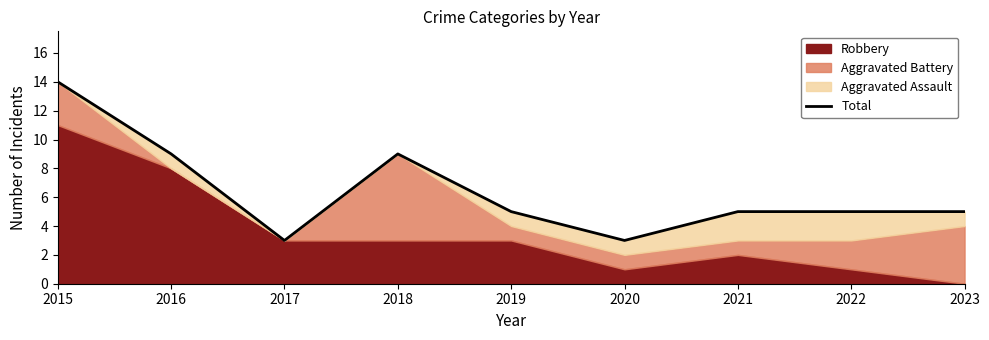

What is the maximum value shown in the chart?

14